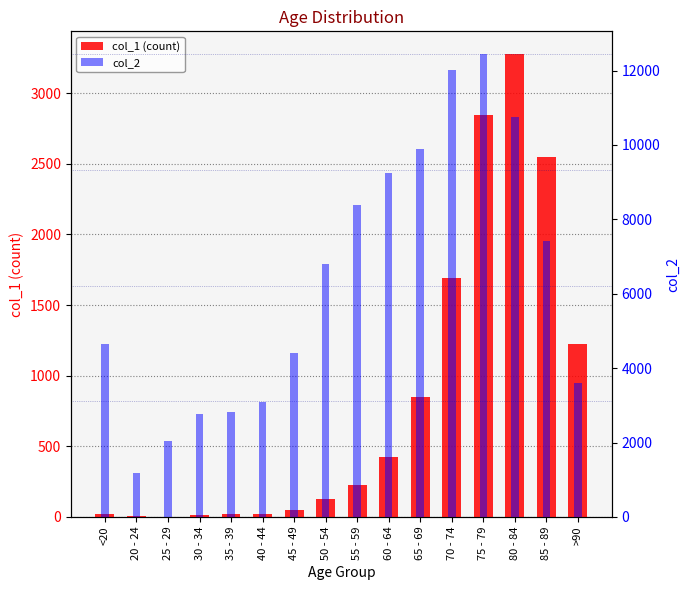

At which label does col_1 first exceed 227?

60 - 64